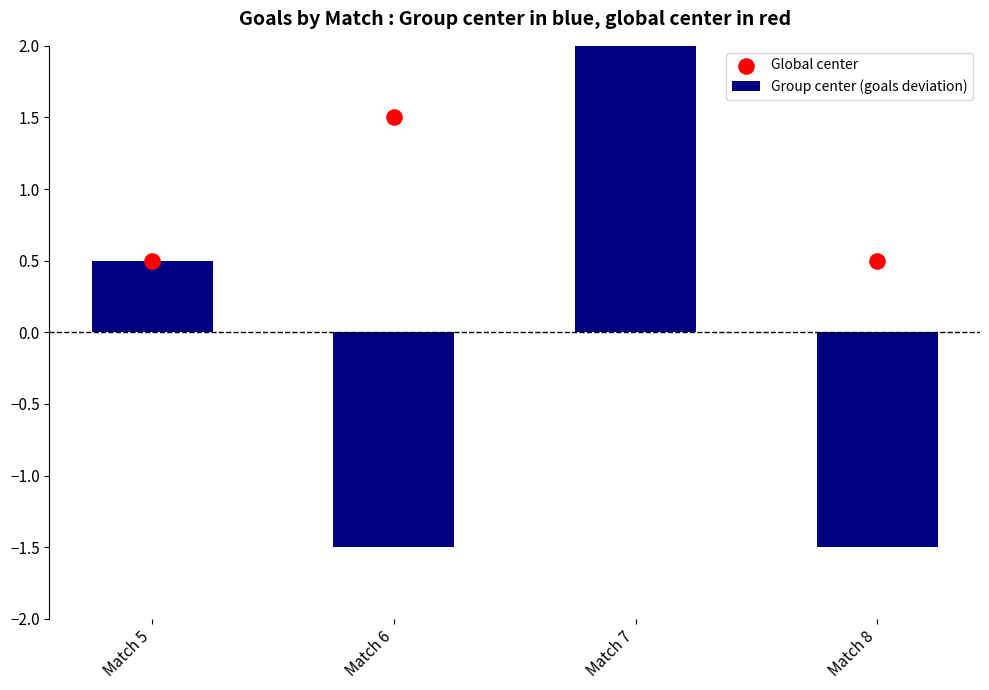

Which series reaches the maximum Y coordinate?

Group center (goals deviation)